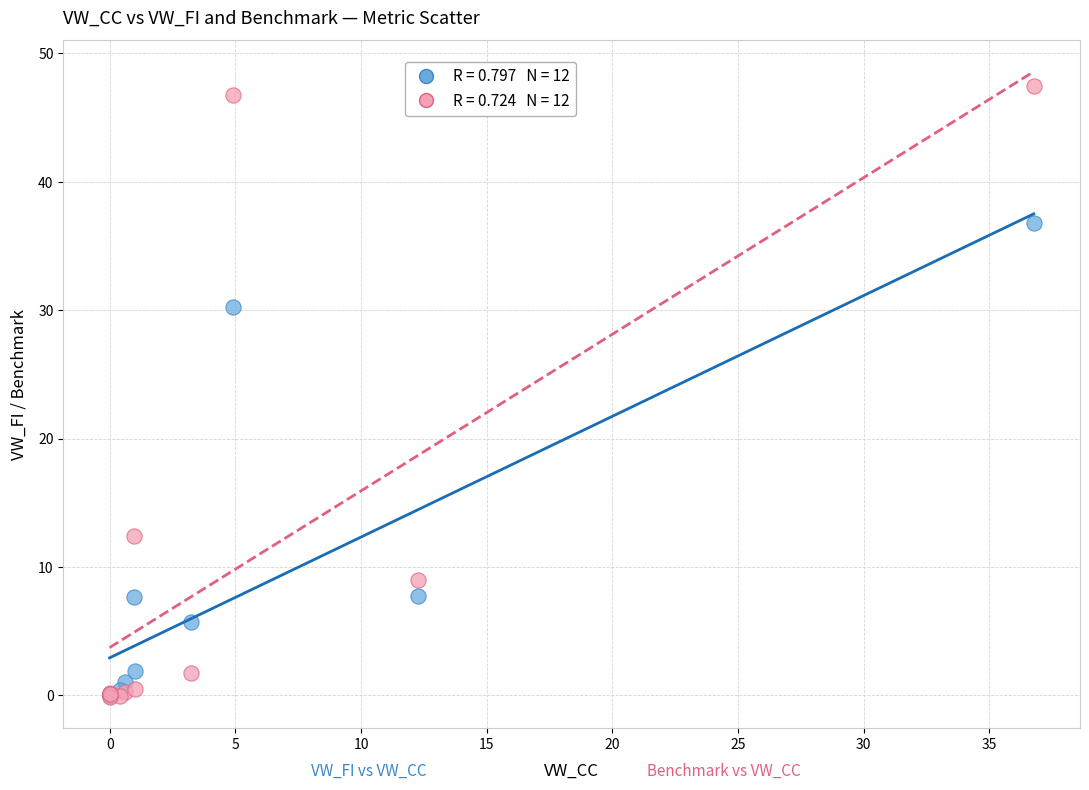

Across all series, what Y value is closest to 23?

30.2